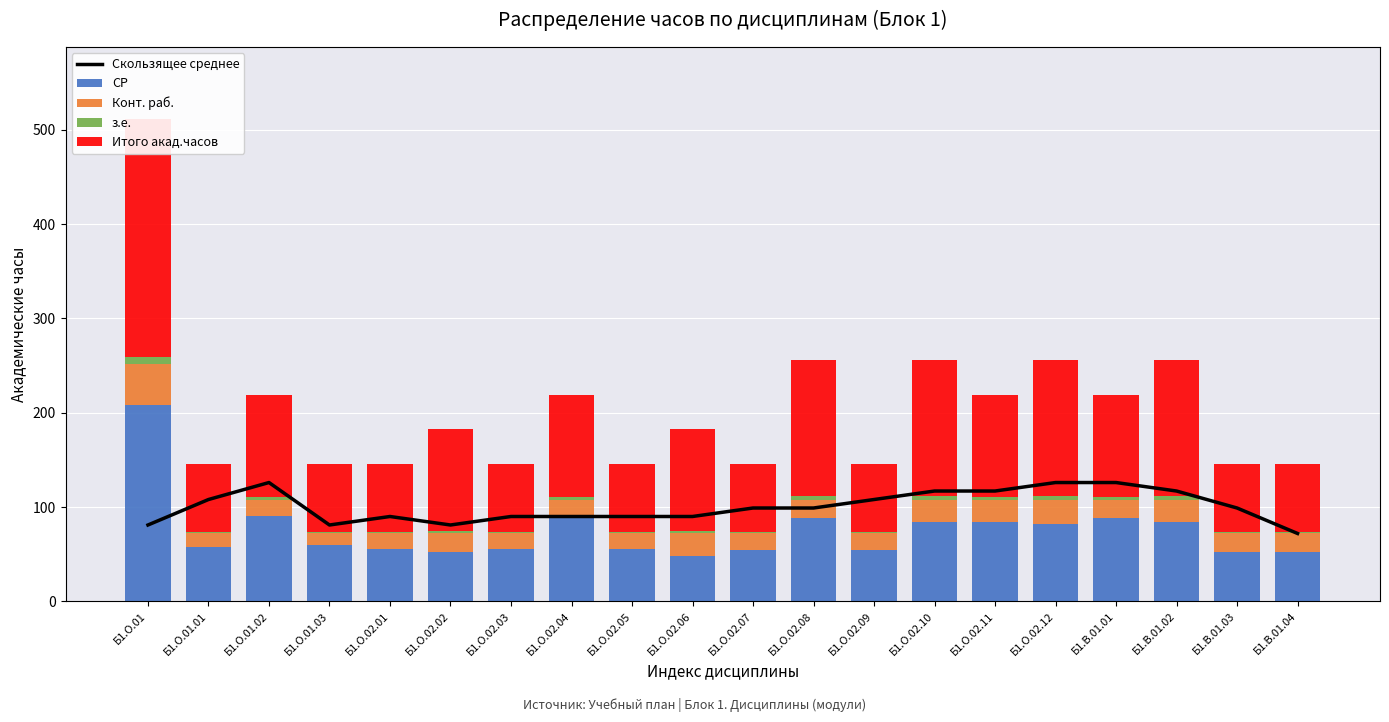

What position from the right is Б1.В.01.02?

3